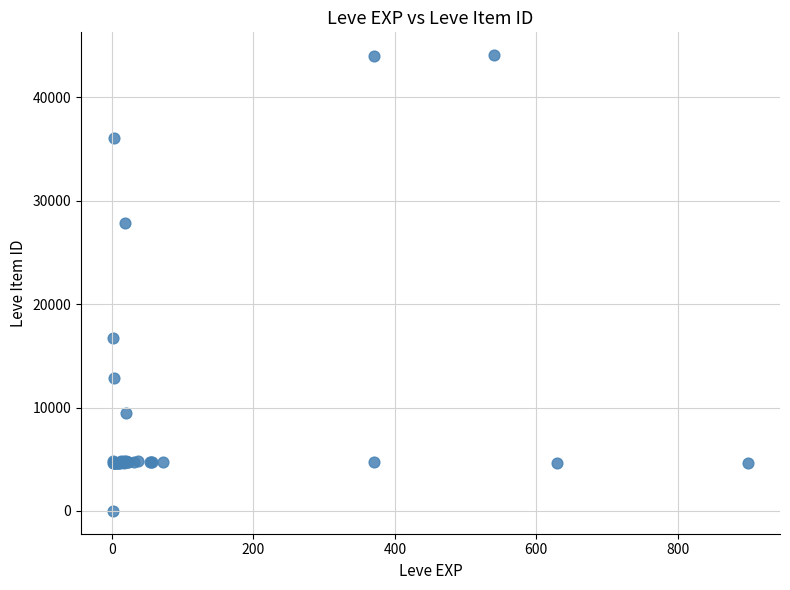

What Y value in the scatter plot is closest to 22050?

16734